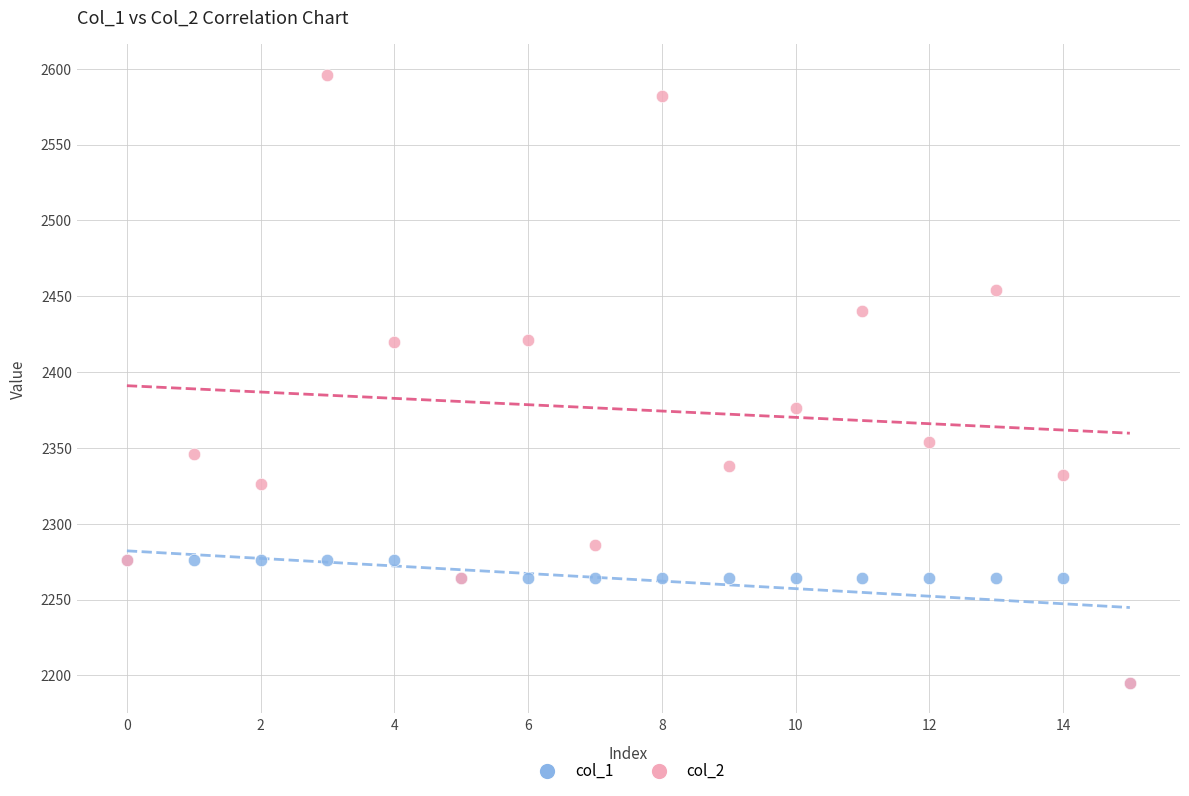

Which series has the widest spread of Y values?

col_2